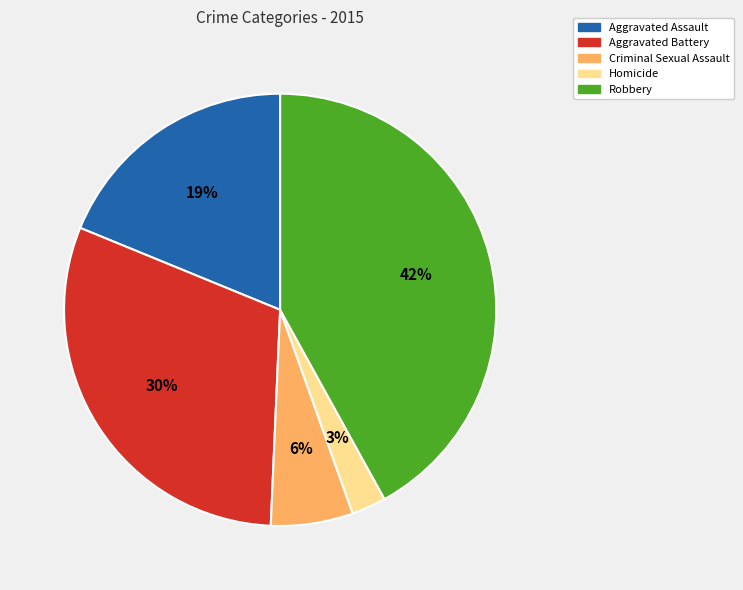

Combined, do Criminal Sexual Assault and Aggravated Assault account for over 50%?

No